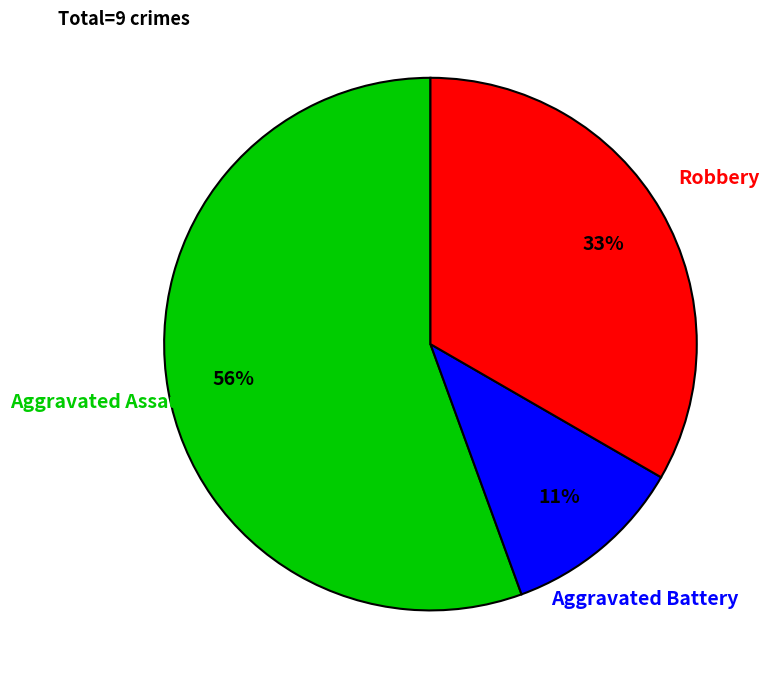

Is there any slice that represents more than half of the pie?

Yes